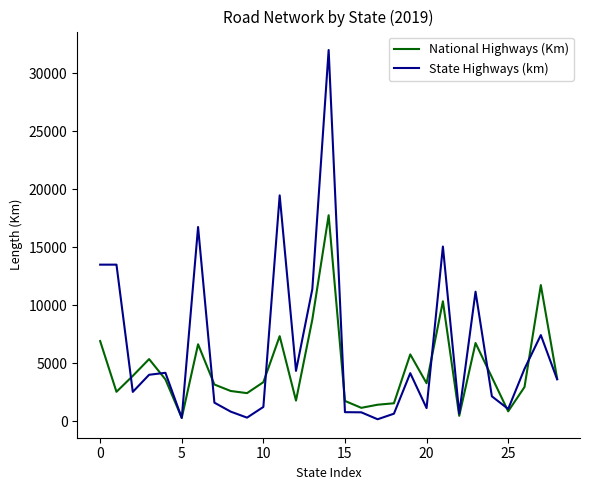

How many categories are shown in the chart?

29